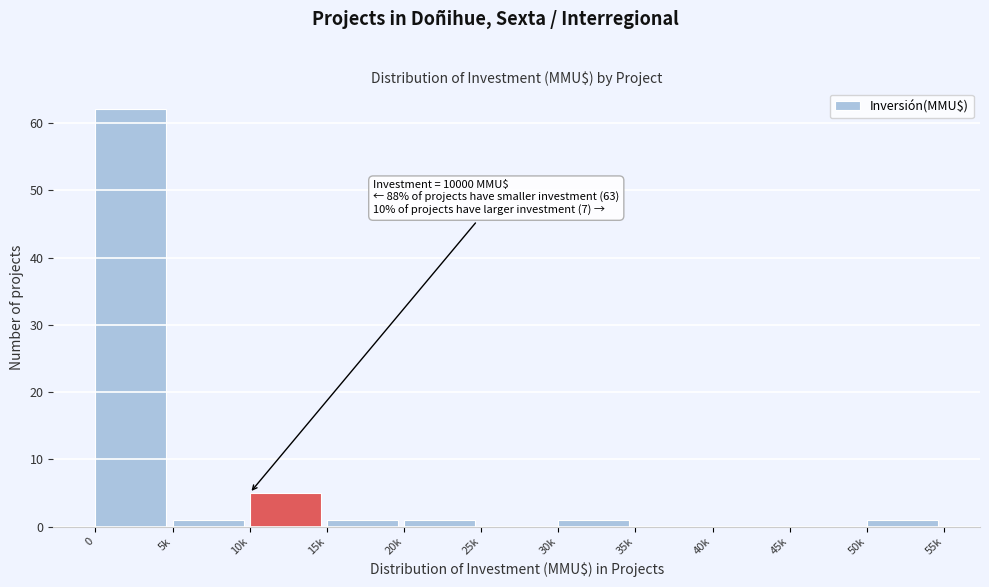

Reading left to right, transcribe all the data shown in this chart.

0=62	5k=1	10k=5	15k=1	20k=1	25k=0	30k=1	35k=0	40k=0	45k=0	50k=1